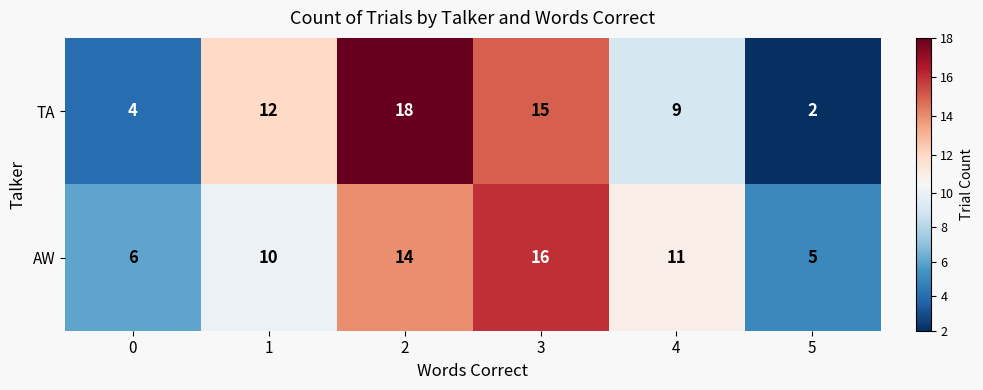

Reading left to right, transcribe all the data shown in this chart.

TA: 0=4	1=12	2=18	3=15	4=9	5=2
AW: 0=6	1=10	2=14	3=16	4=11	5=5